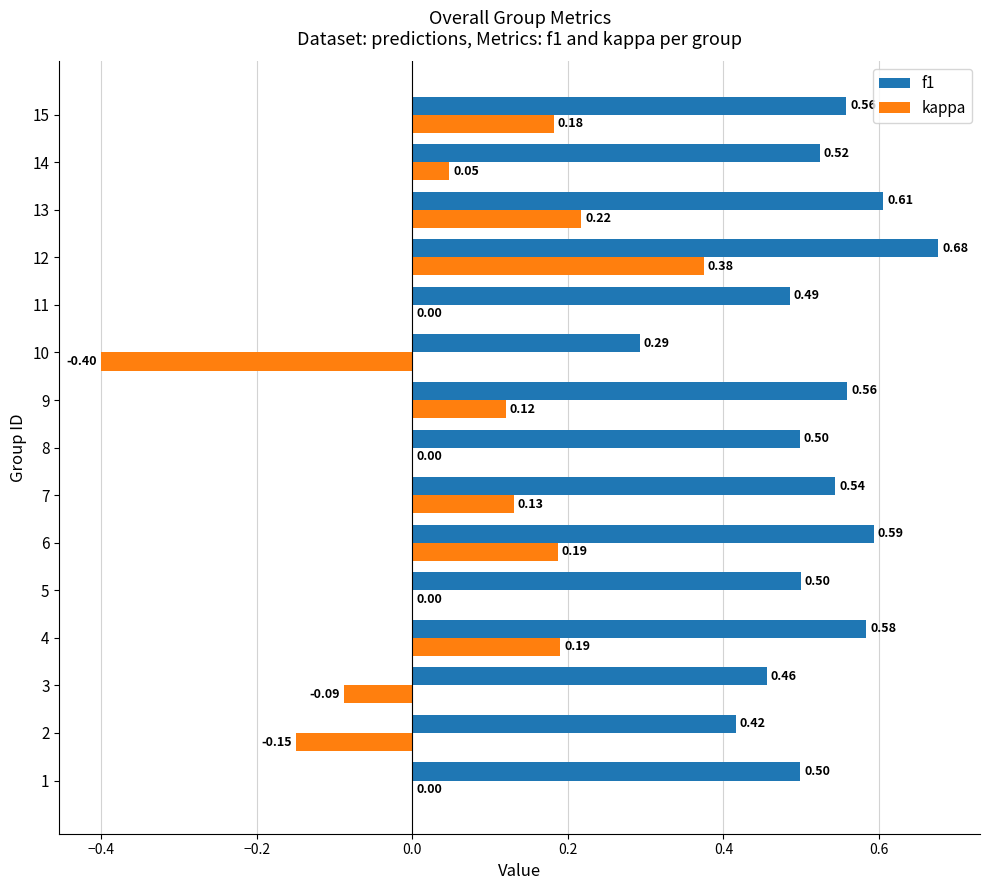

Where is f1 nearest to the value 0?

10